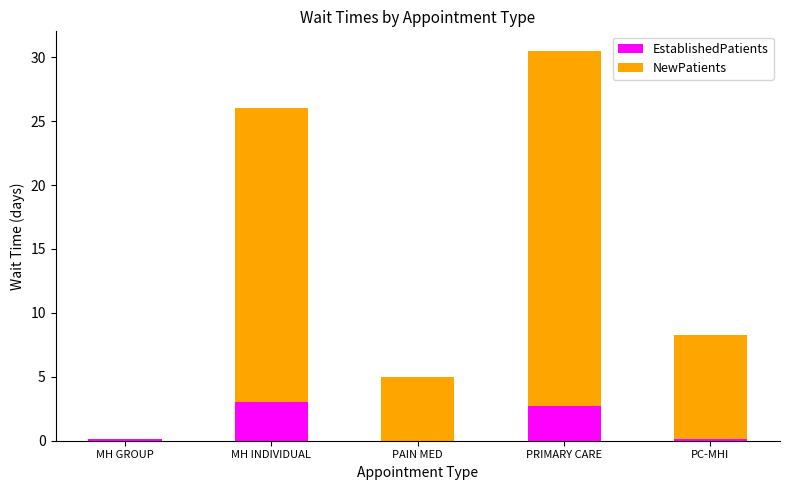

What is the highest value of the EstablishedPatients series?

3.0